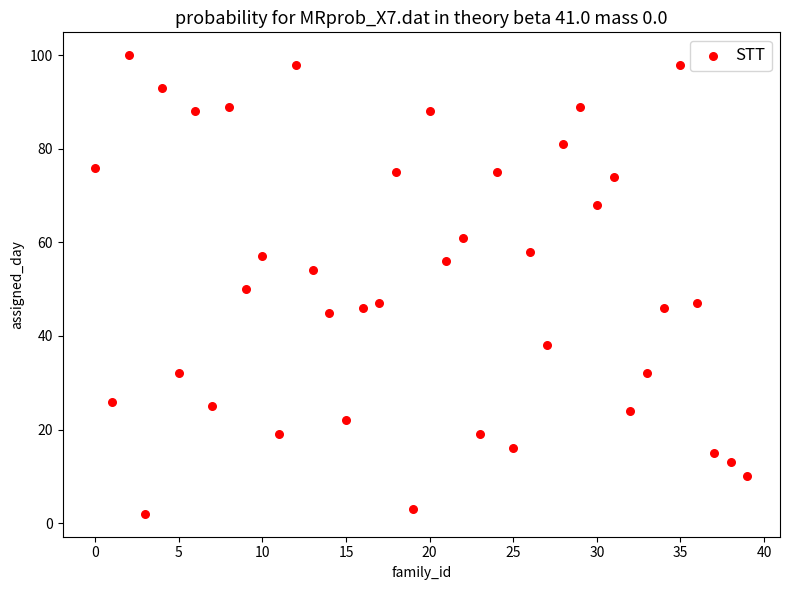

What is the range of Y values (max minus min)?

98